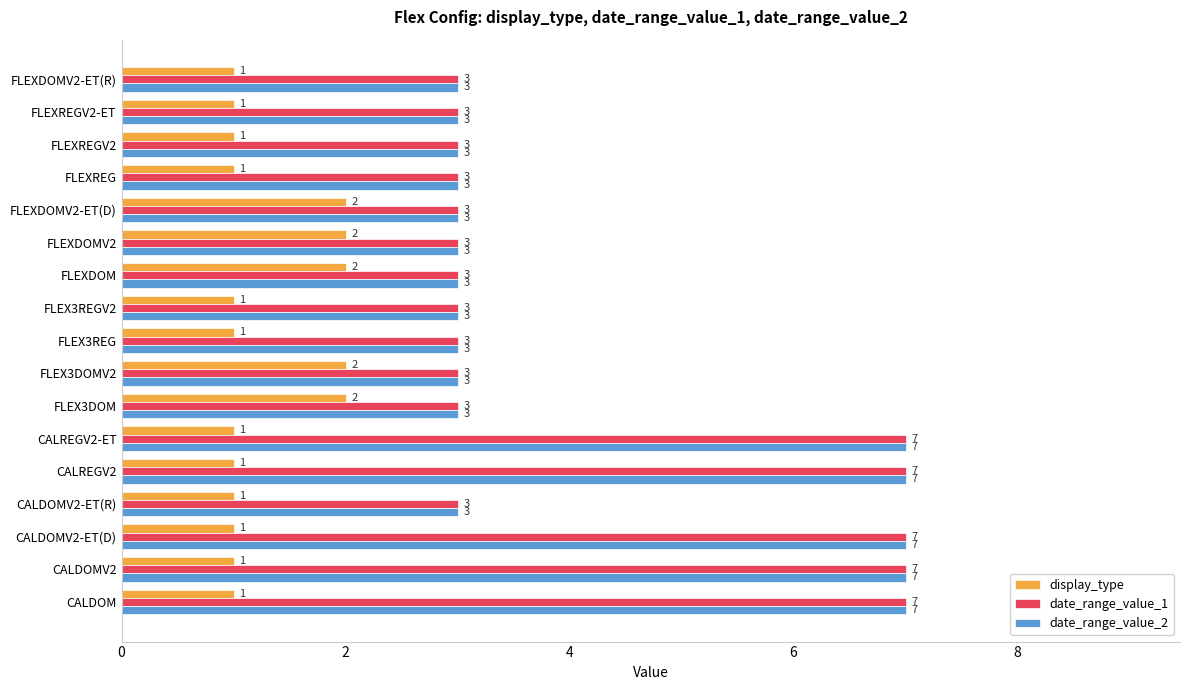

What is the sum of the date_range_value_1 values at CALDOM and FLEXDOMV2?

10